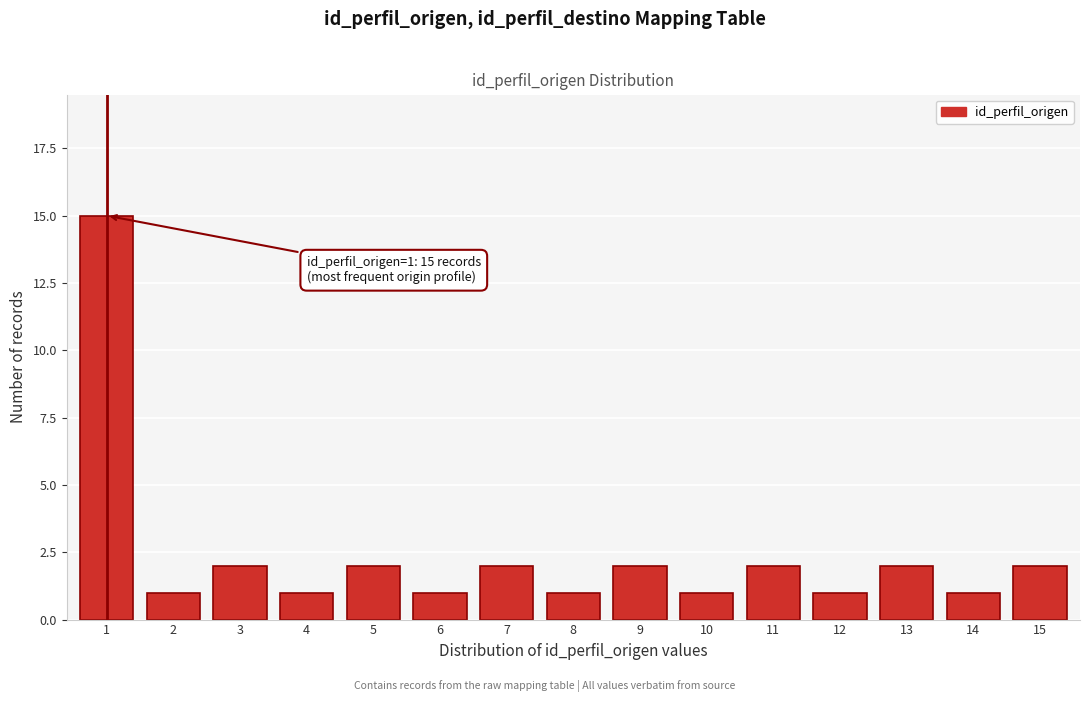

Reading left to right, what are all the values shown in this chart?

1=15	2=1	3=2	4=1	5=2	6=1	7=2	8=1	9=2	10=1	11=2	12=1	13=2	14=1	15=2